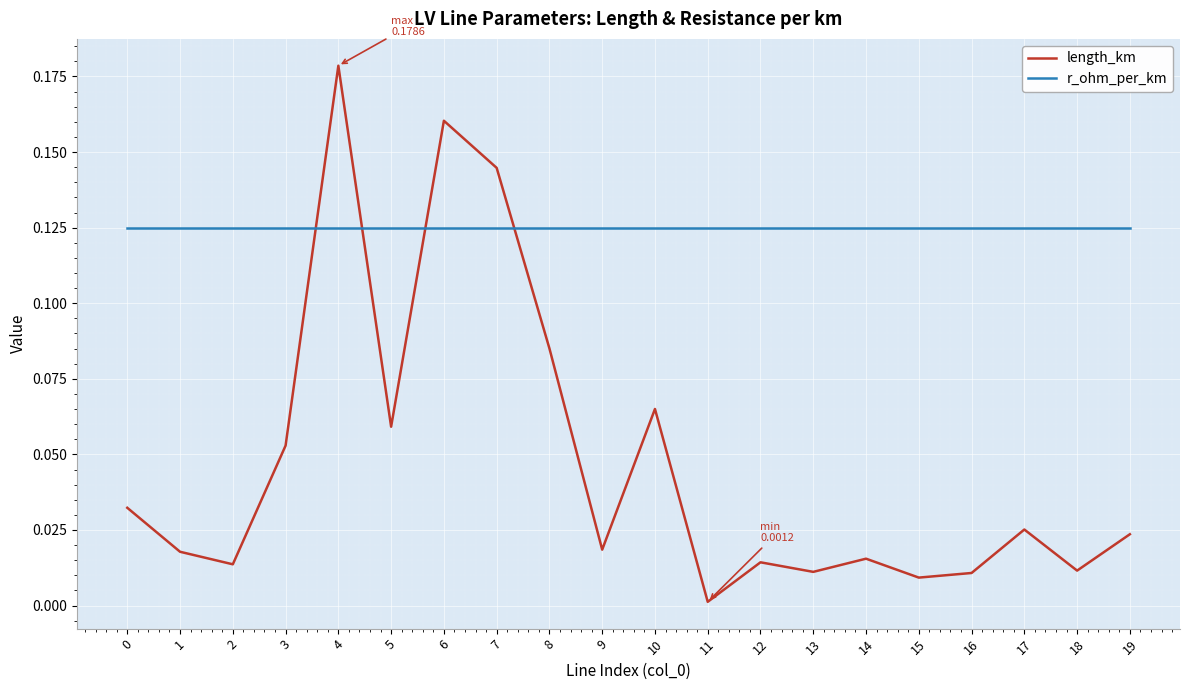

The value of length_km at 11 is 0.0. True or false?

True